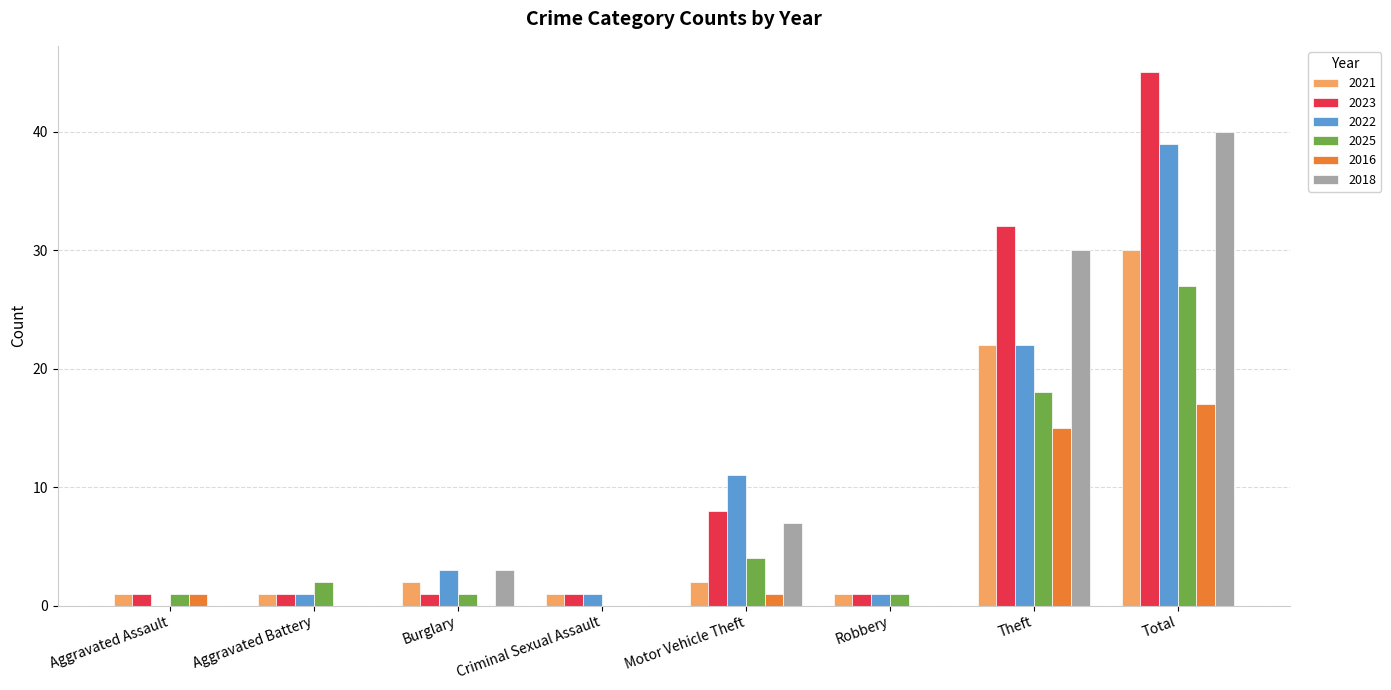

What is the highest value of the 2025 series?

27